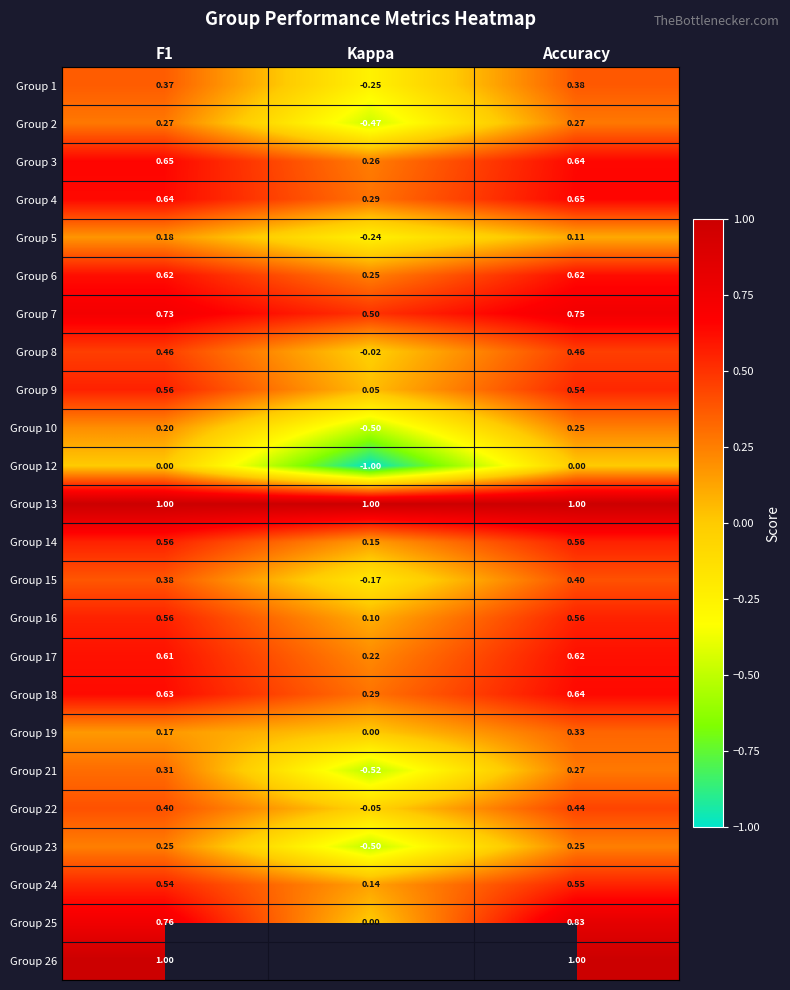

Is the value of Group 15 at Accuracy greater than the value of Group 17 at Kappa?

Yes